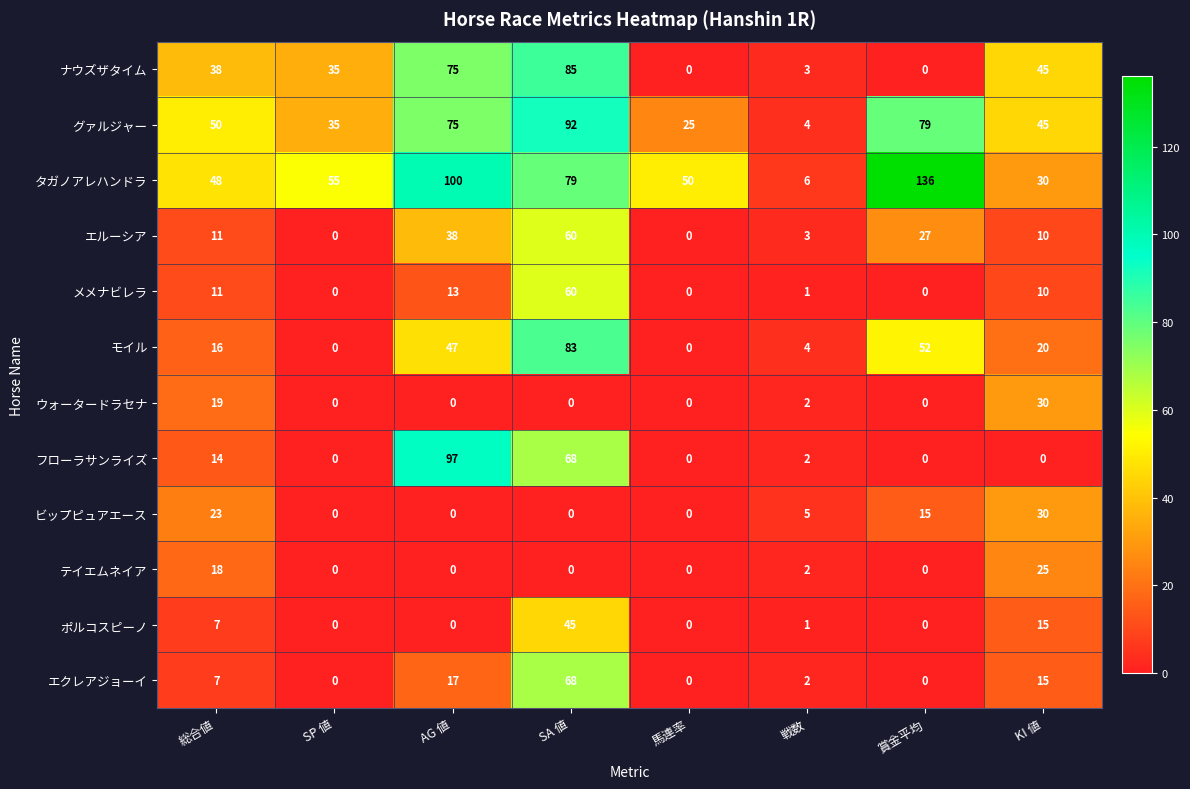

What is the difference between the second highest and second lowest values in the フローラサンライズ series?

68